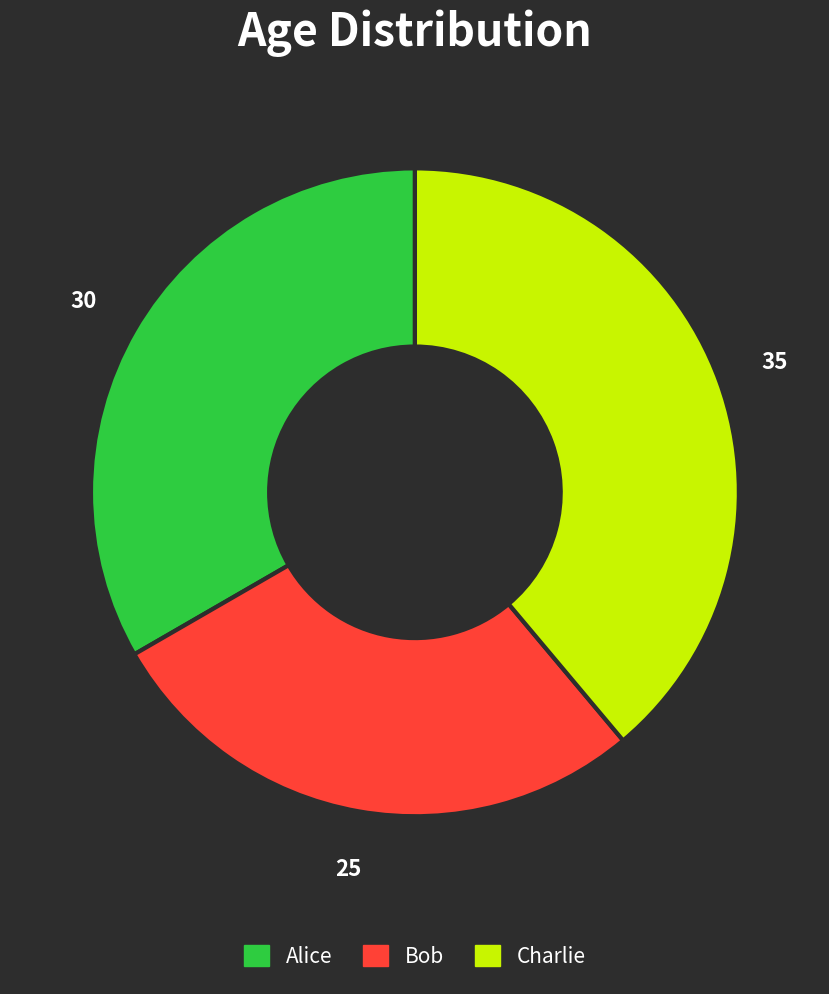

Count the number of slices in the pie.

3